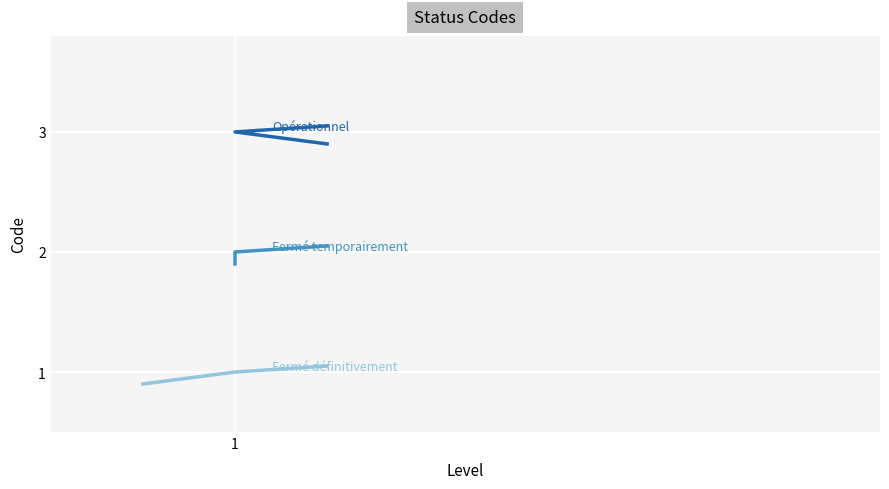

Is it true that Fermé définitivement equals 1.1 at 2?

True